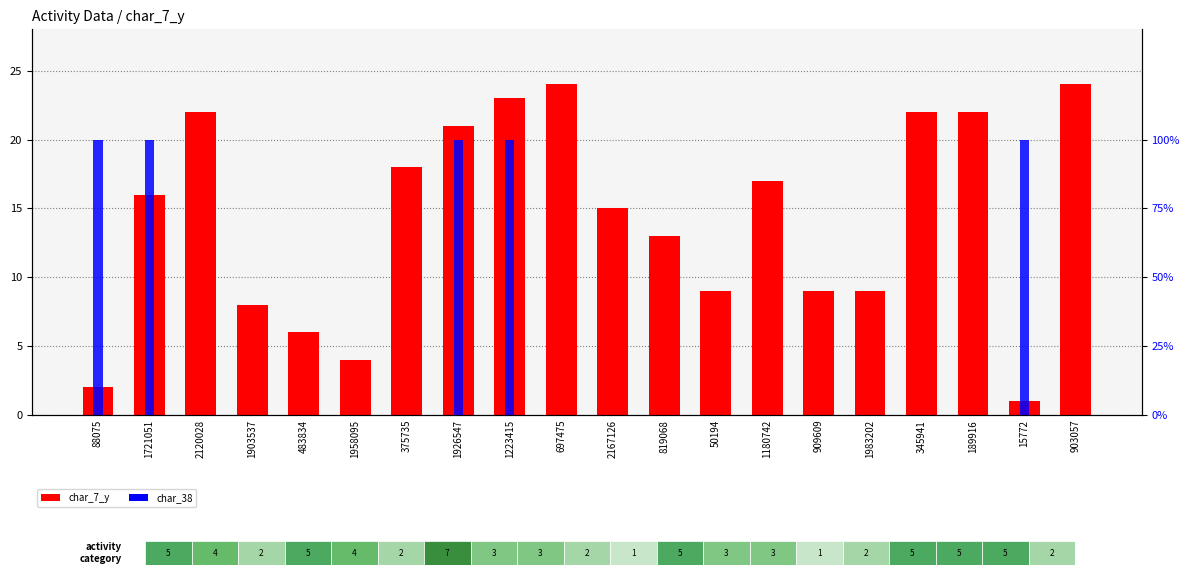

How many values in the char_38 series exceed 0?

5